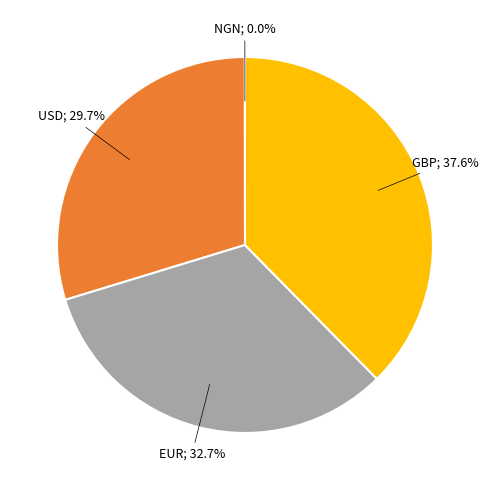

Is there any slice that represents more than half of the pie?

No